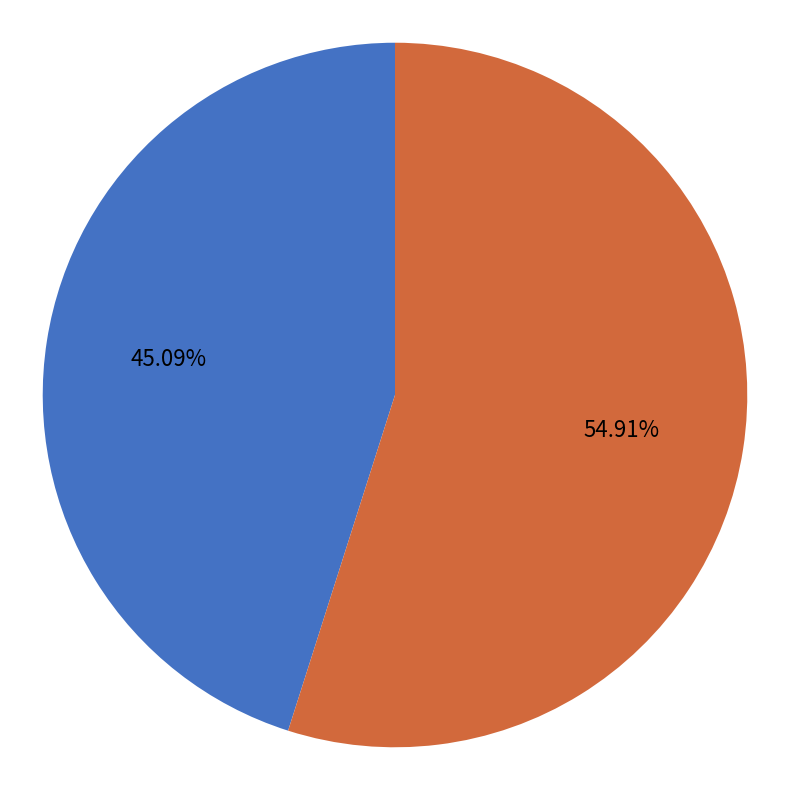

Rank the categories by value from lowest to highest.

初春书怀七首 其六, 次韵邓善之书怀七首 其六